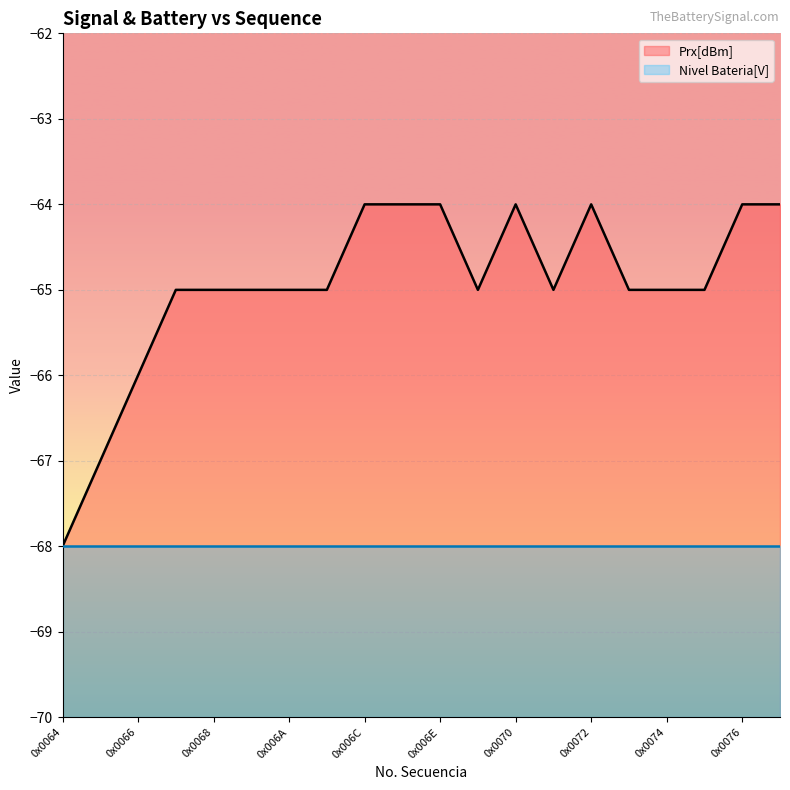

Rank the categories by value from lowest to highest.

0x0064, 0x0065, 0x0066, 0x0067, 0x0068, 0x0069, 0x006A, 0x006B, 0x006F, 0x0071, 0x0073, 0x0074, 0x0075, 0x006C, 0x006D, 0x006E, 0x0070, 0x0072, 0x0076, 0x0077